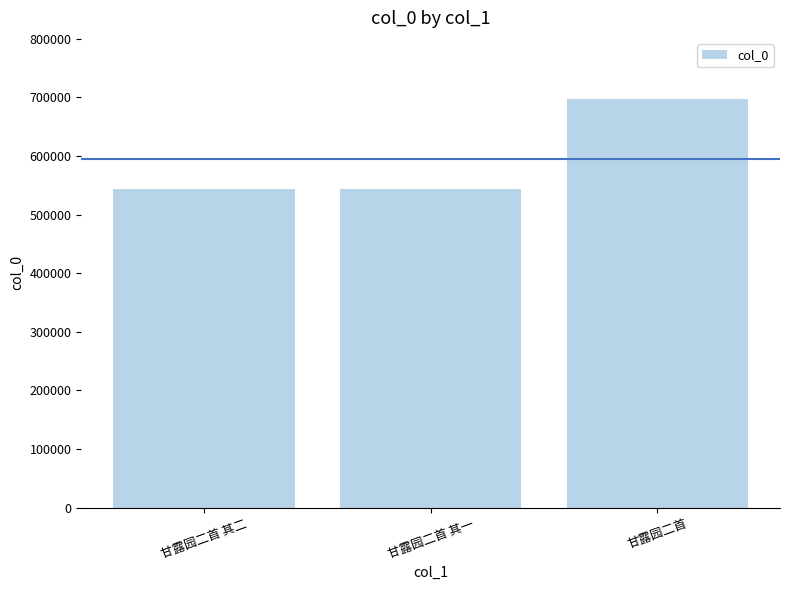

What is the smallest value displayed?

544156